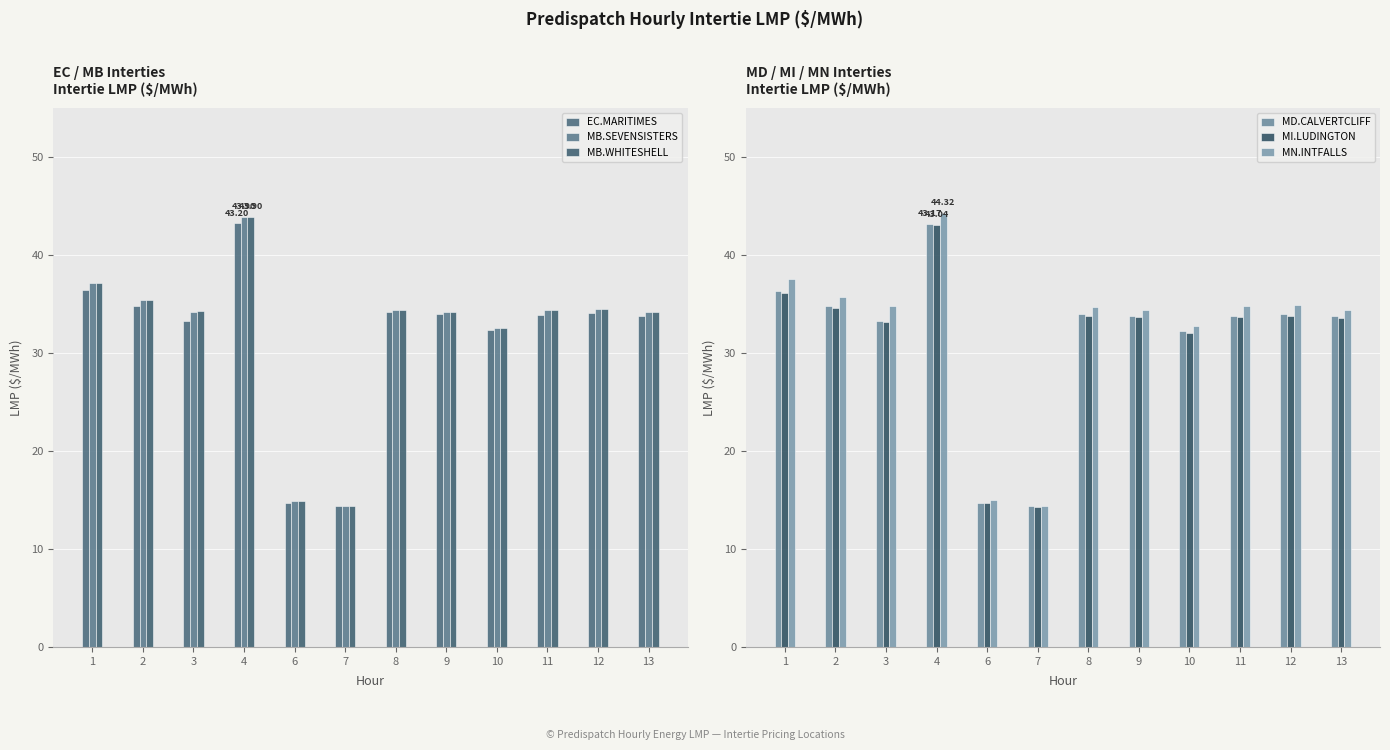

How many series are shown in this chart?

6